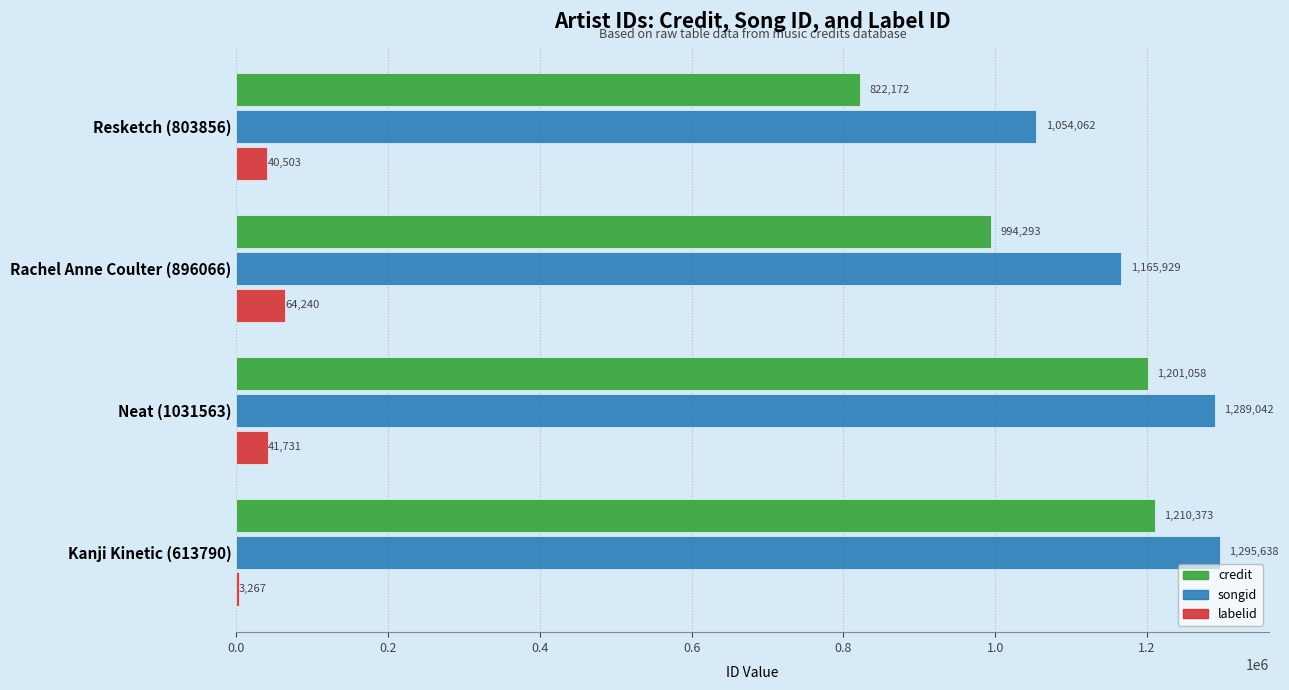

At which label is songid closest to 1174850?

Rachel Anne Coulter (896066)